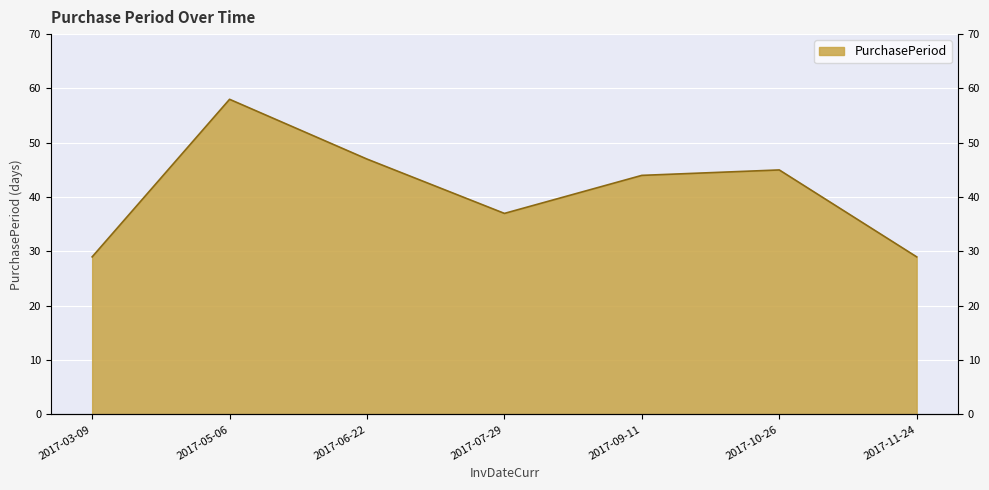

What is the label of the 7th point from the left?

2017-11-24